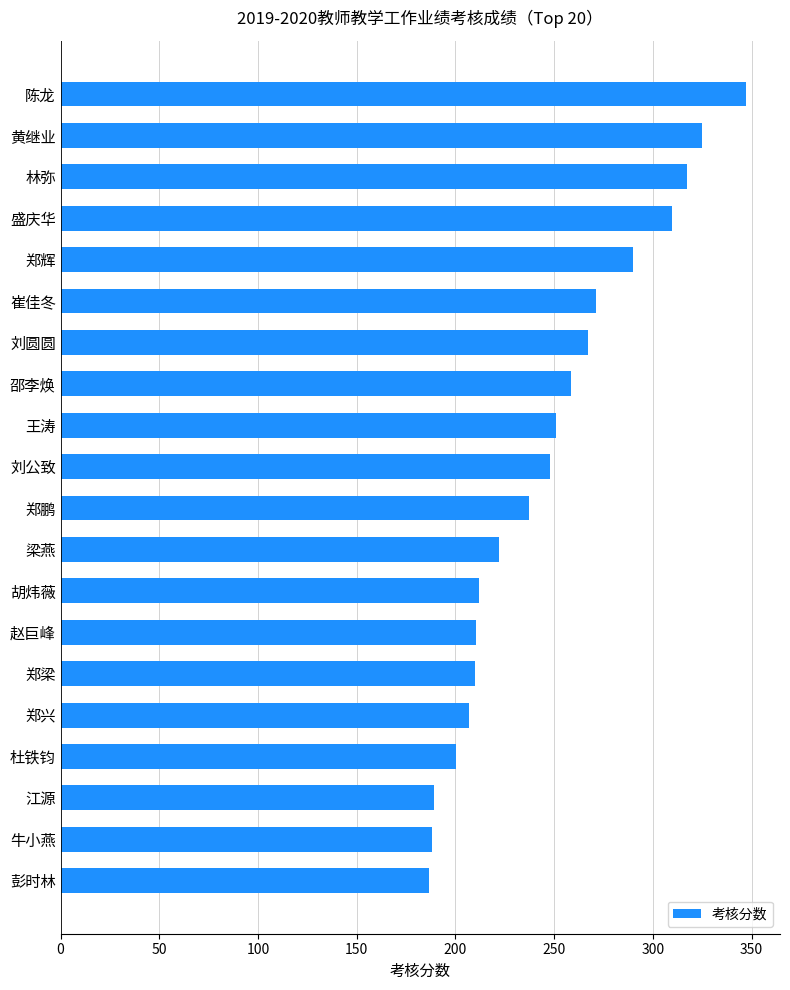

Is it true that the value at 邵李焕 is 258.5?

True